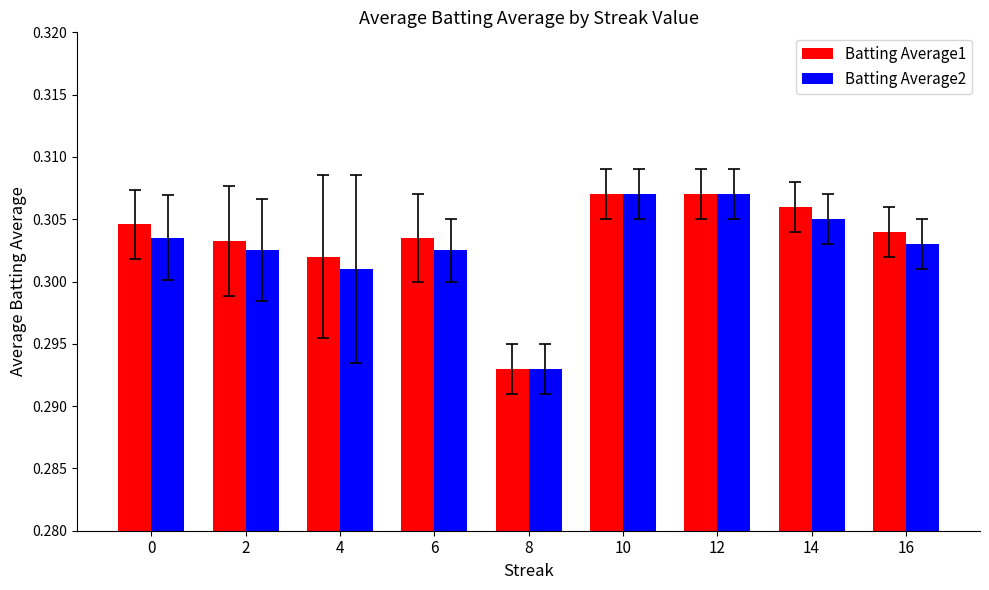

List the series in order of their overall mean, lowest first.

Batting Average2, Batting Average1